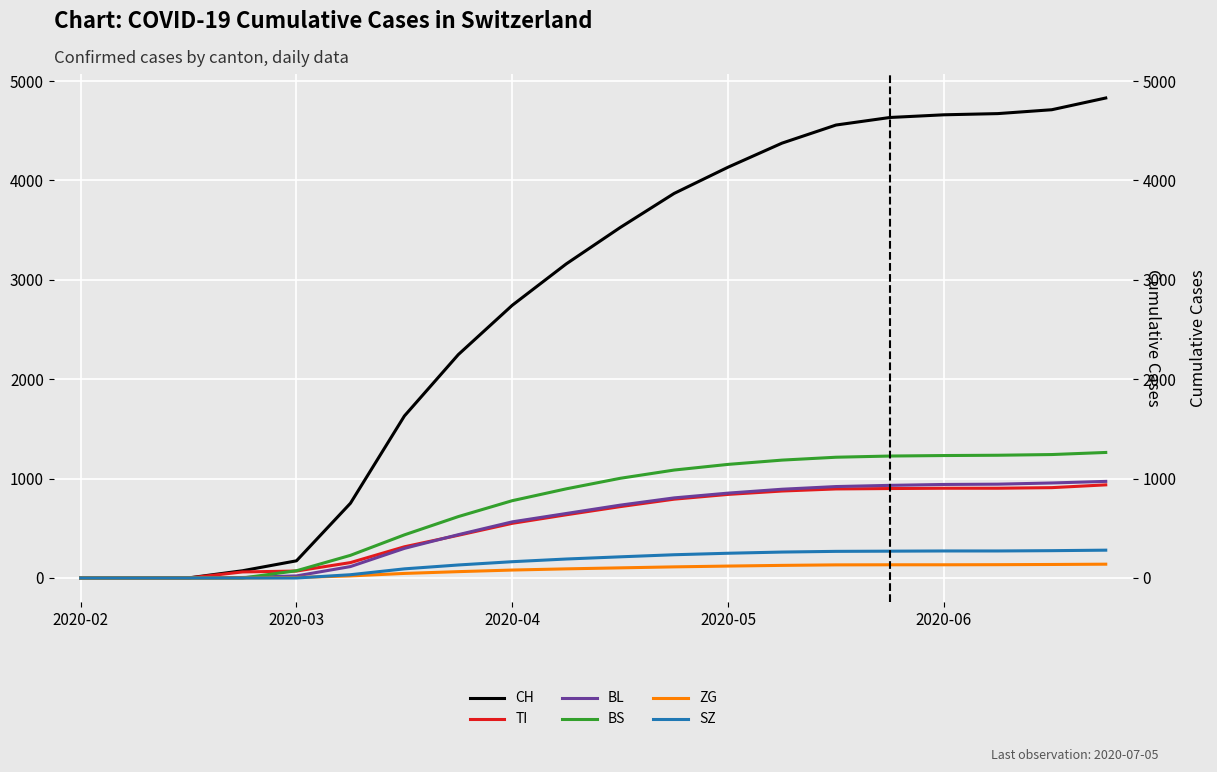

Where is BS nearest to the value 631?

7